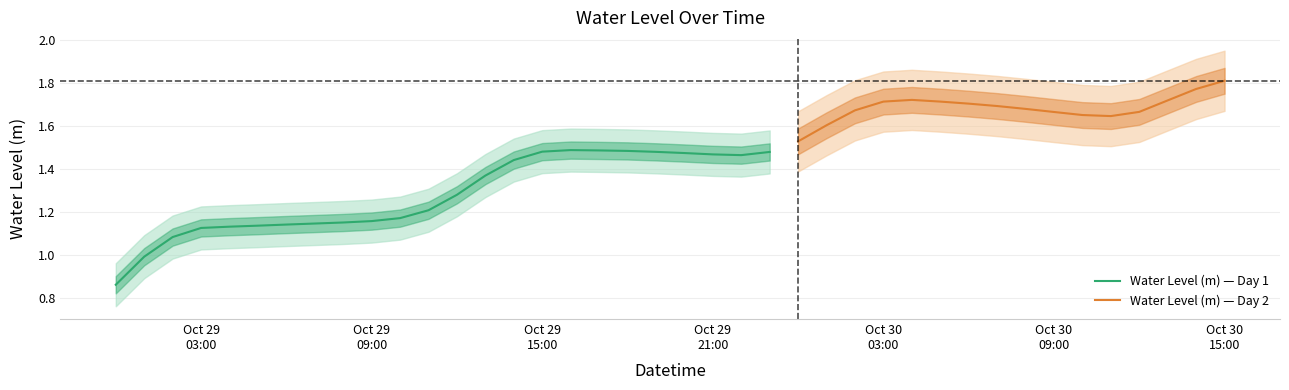

At which label does the data first exceed 1?

2024-10-29 02:00:00